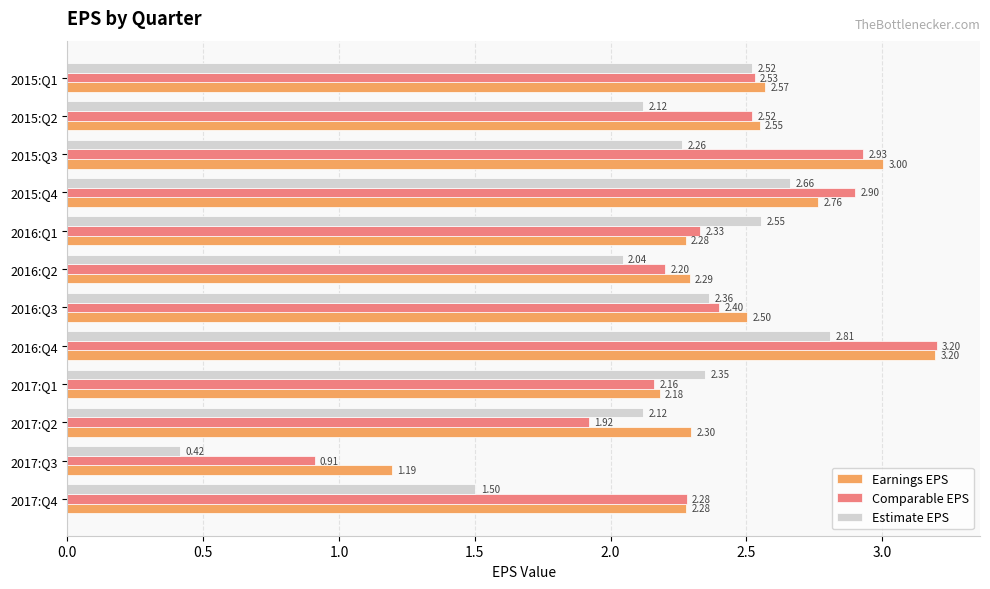

Which series has the largest total across all categories?

Earnings EPS